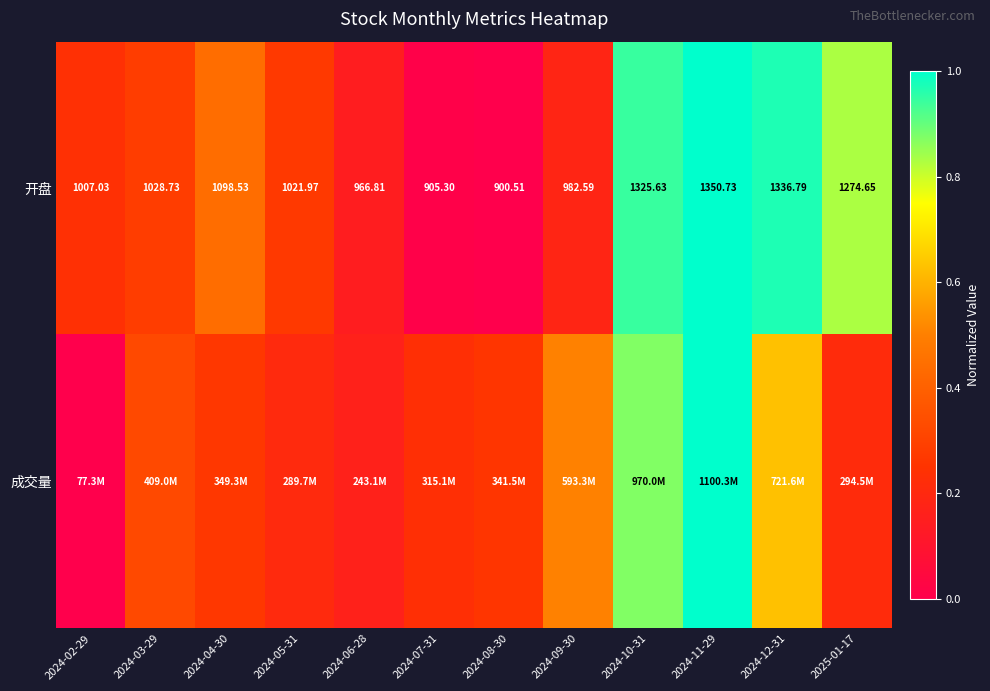

What is the difference between the second highest and second lowest values in the 成交量 series?

0.7